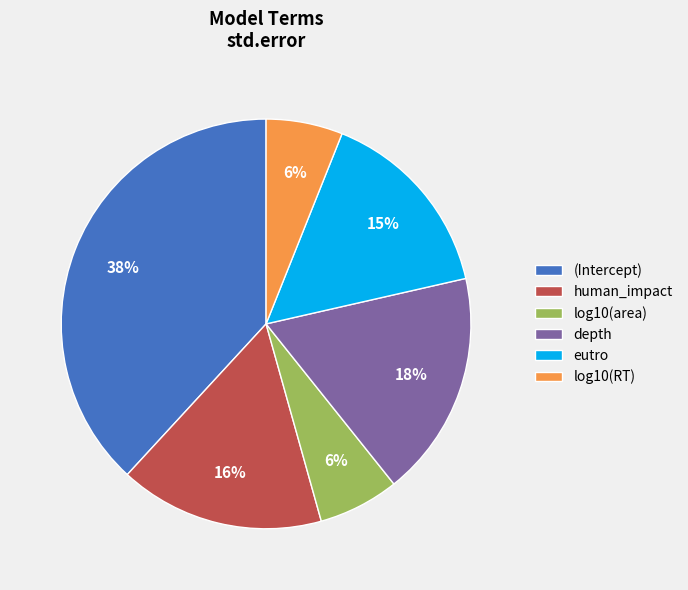

To the nearest percent, what is the difference between the largest and smallest slice percentages?

32%